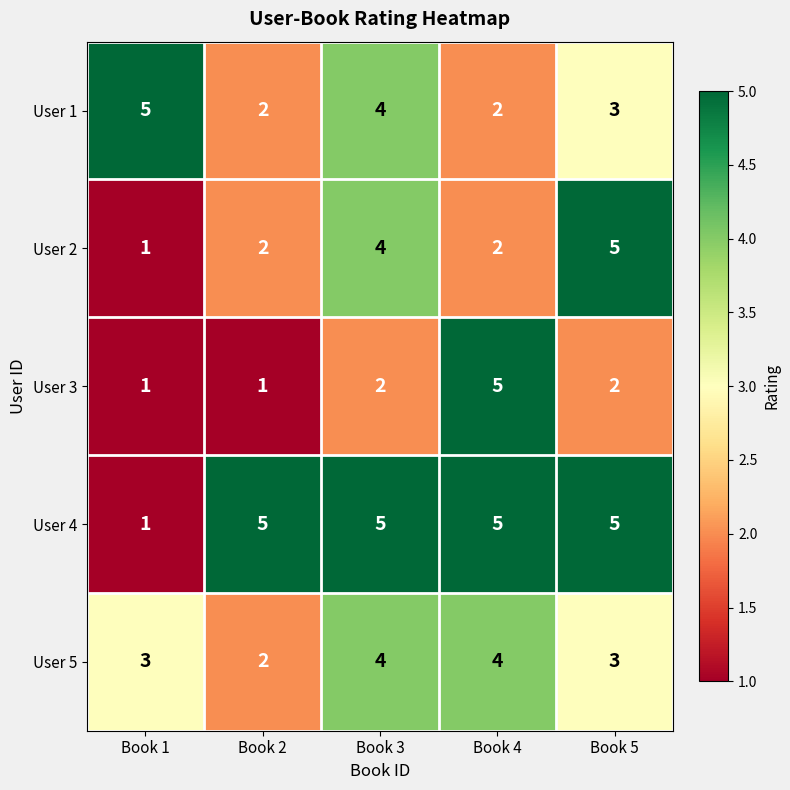

How many User 4 values are between 5 and 6?

4